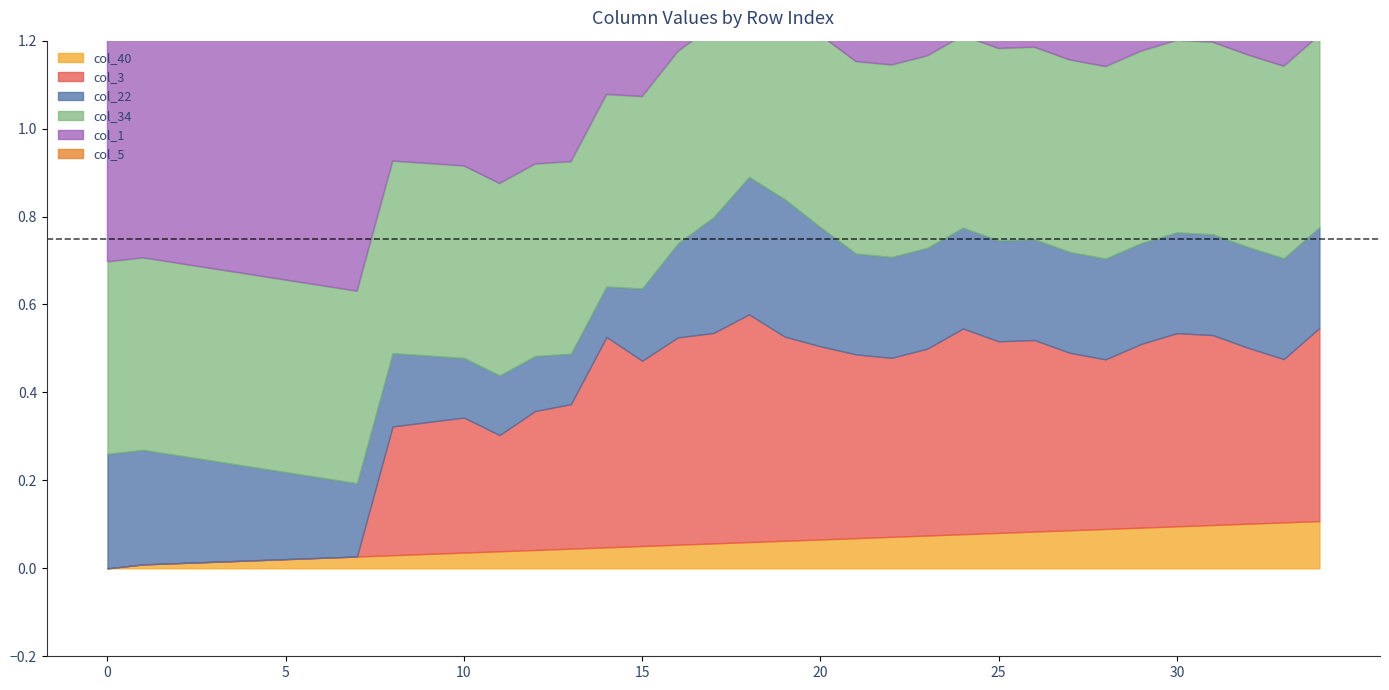

At which category is the sum across all series the highest?

18